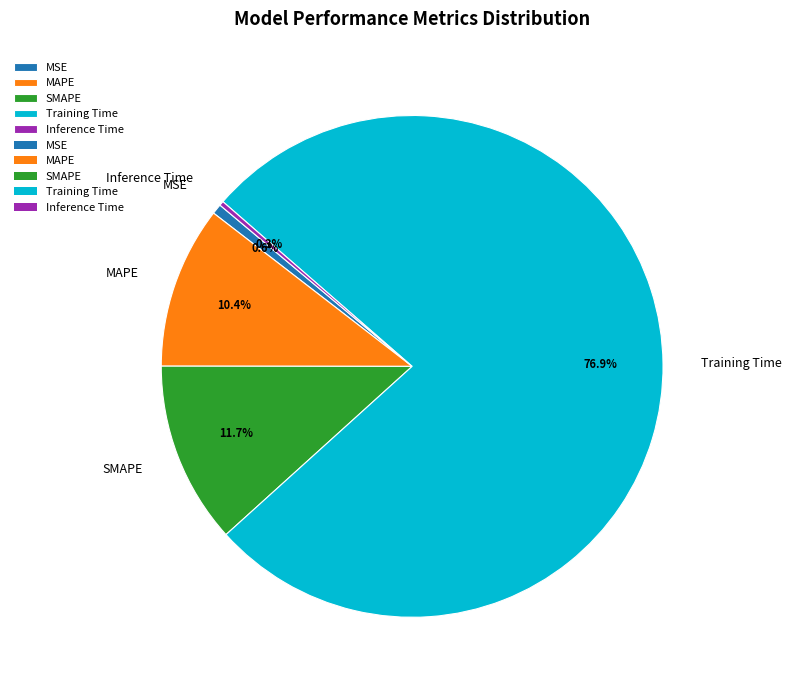

Count the number of slices in the pie.

5